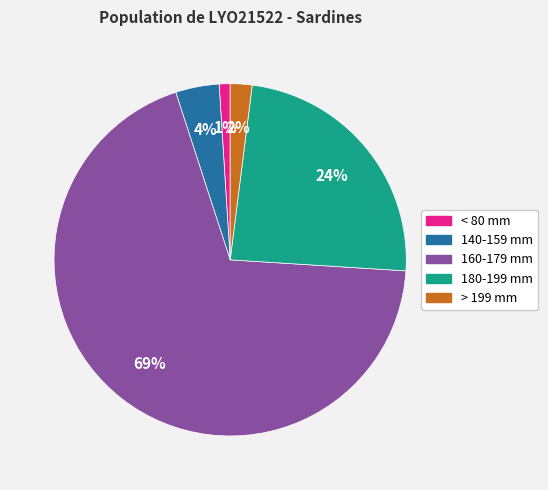

Does 160-179 mm represent more than half of the total?

Yes